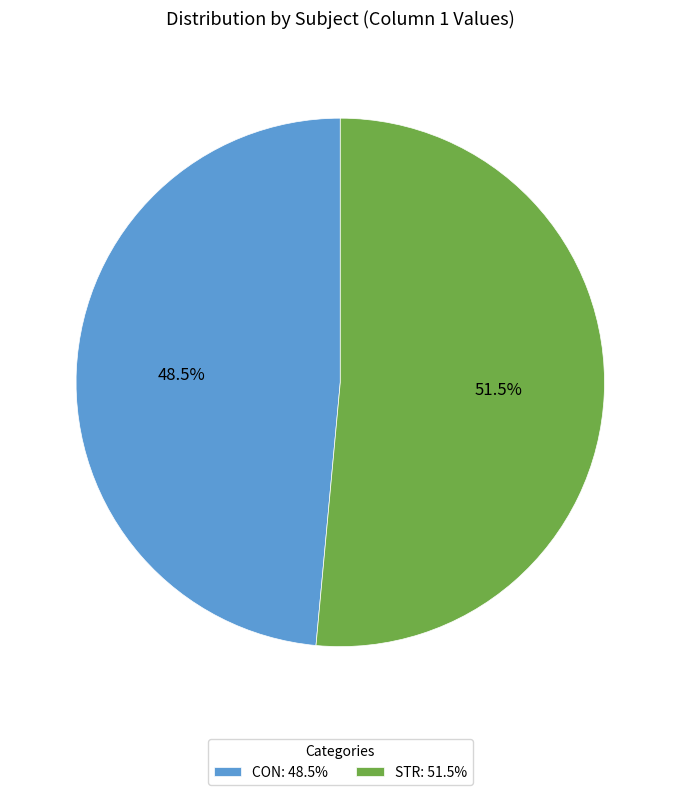

Between CON: 48.5% and STR: 51.5%, which is larger?

STR: 51.5%